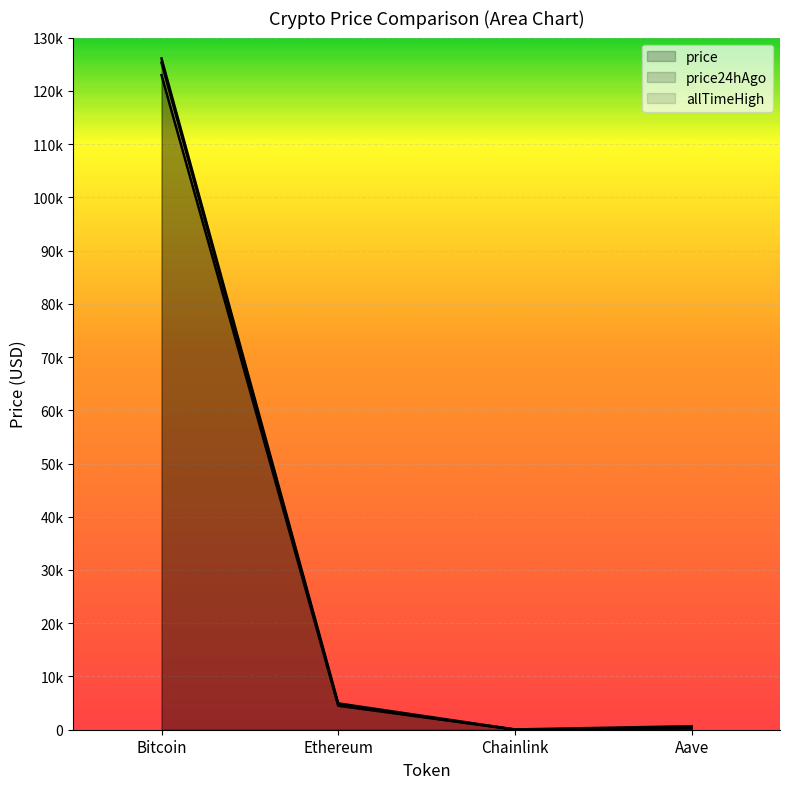

Which has a higher value, Aave or Ethereum?

Ethereum